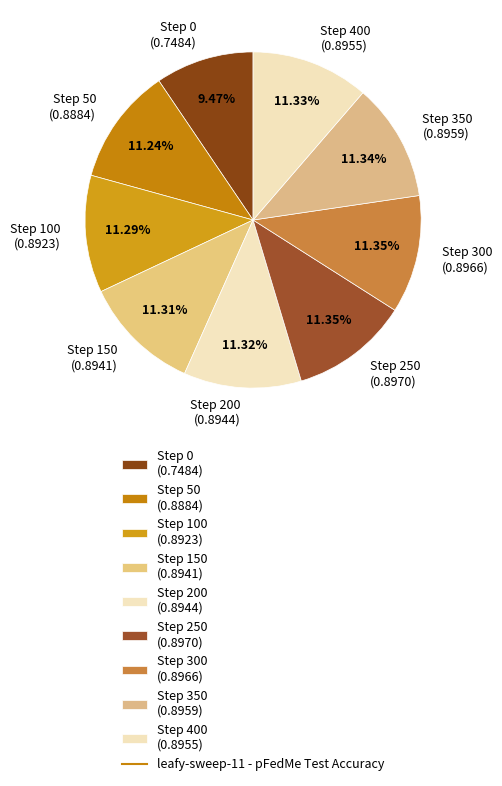

How many segments does this pie chart have?

9